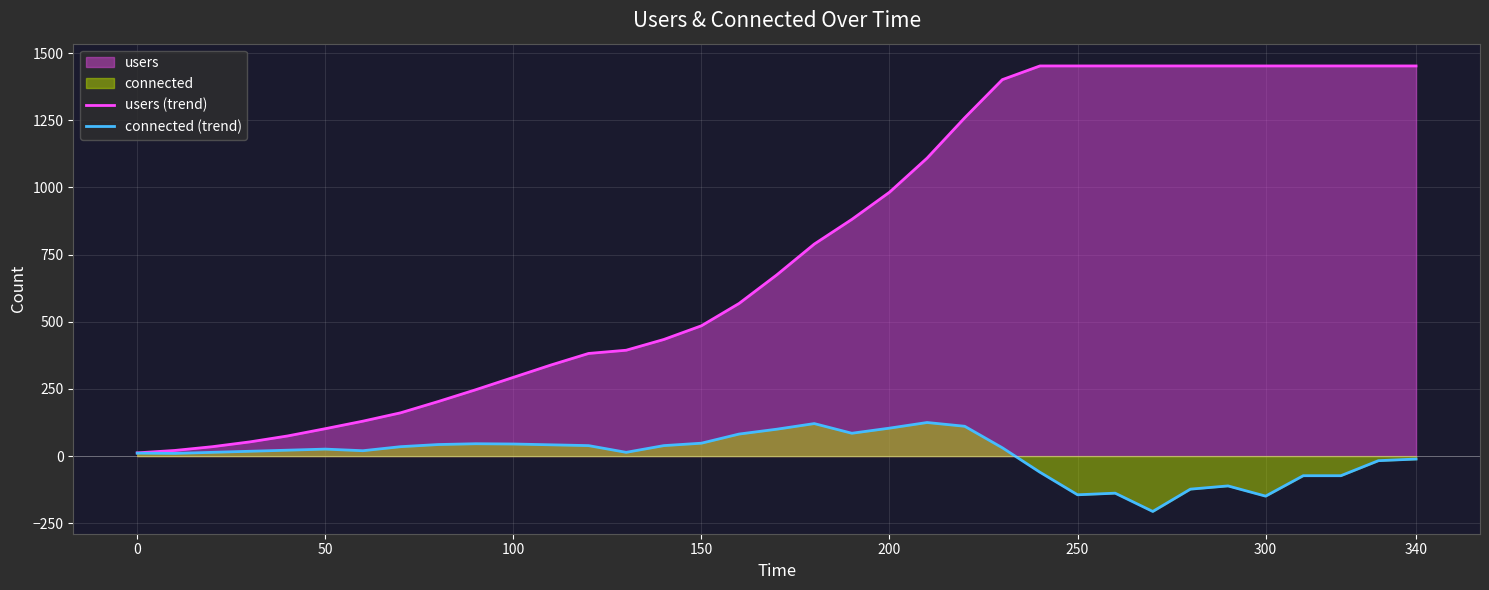

Is it true that users (trend) equals 1452 at 340?

True